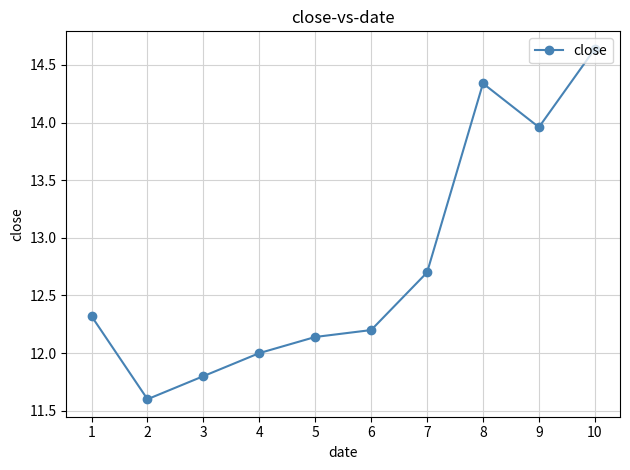

What is the sum of all values?

127.7